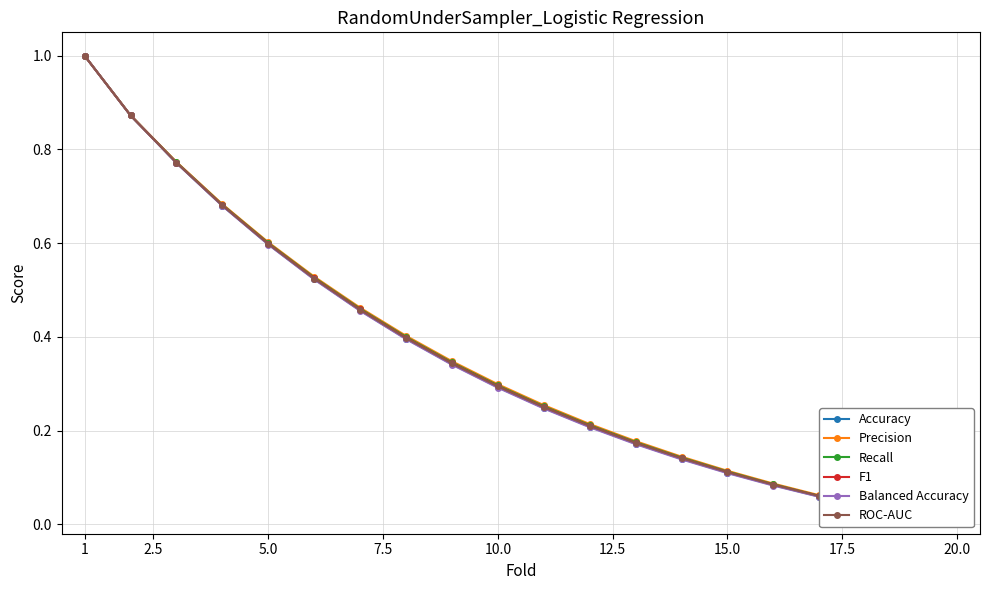

Where is Precision nearest to the value 0?

20.0